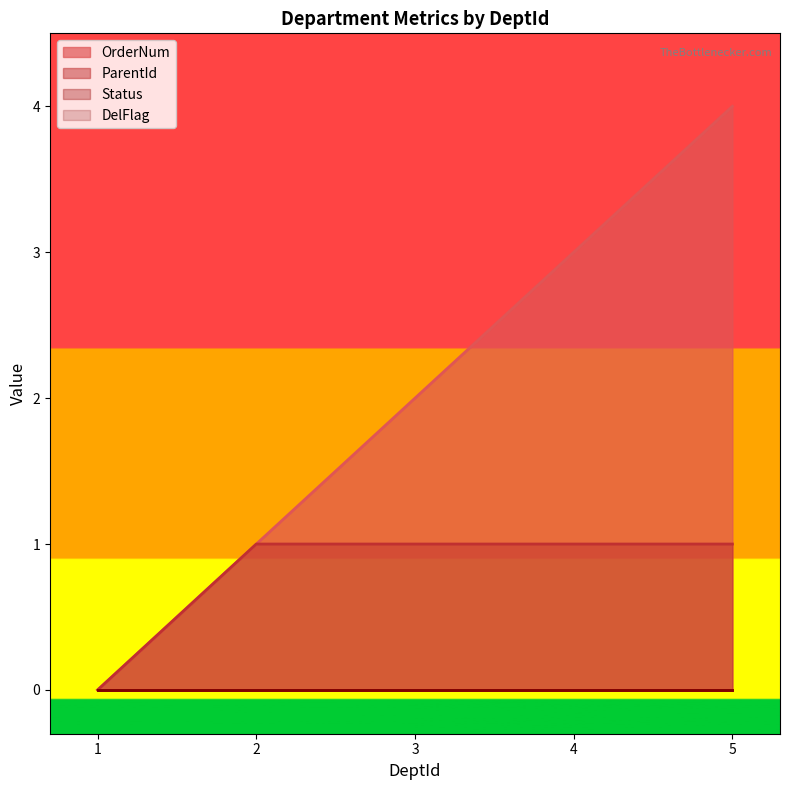

How many lines are shown in the chart?

4